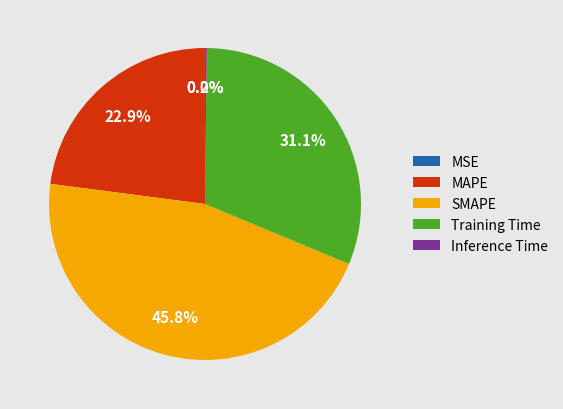

What is the ratio of the value at SMAPE to the value at MAPE?

2.0